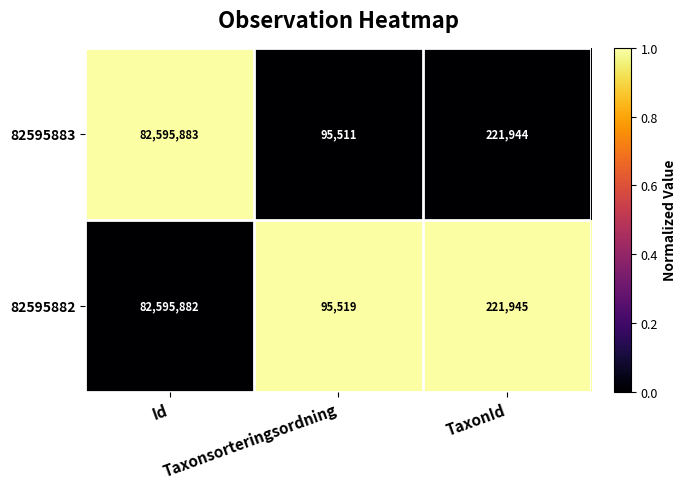

List the series in order of their peak value, highest first.

82595883, 82595882